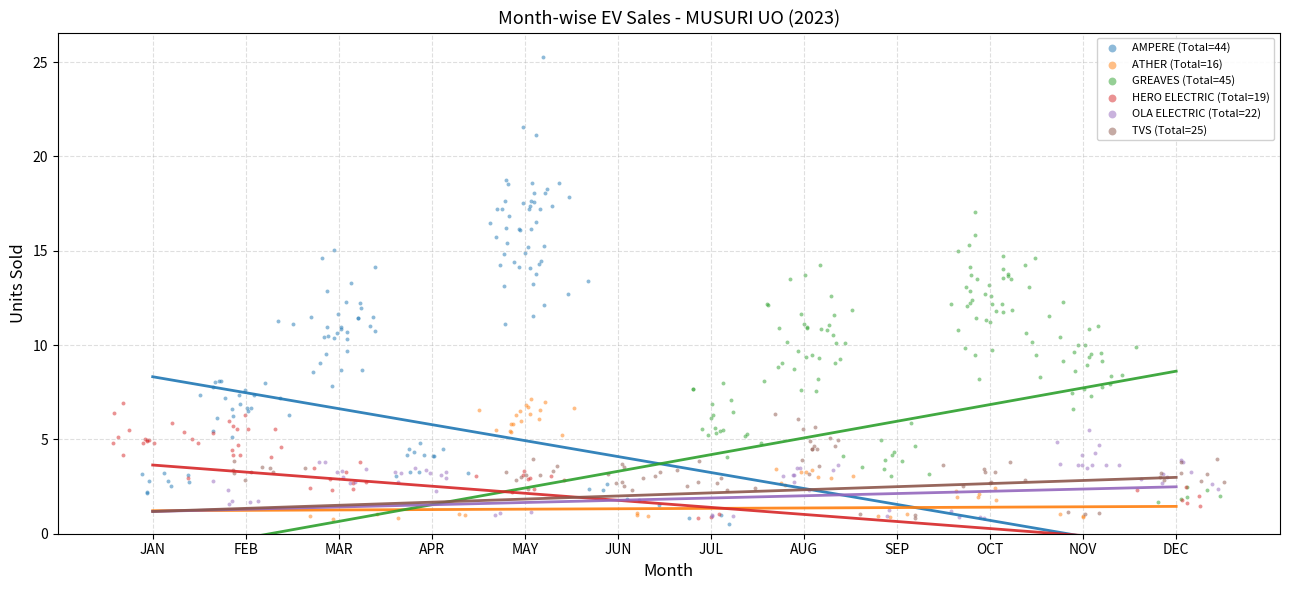

Which series contains the highest Y value?

AMPERE (Total=44)